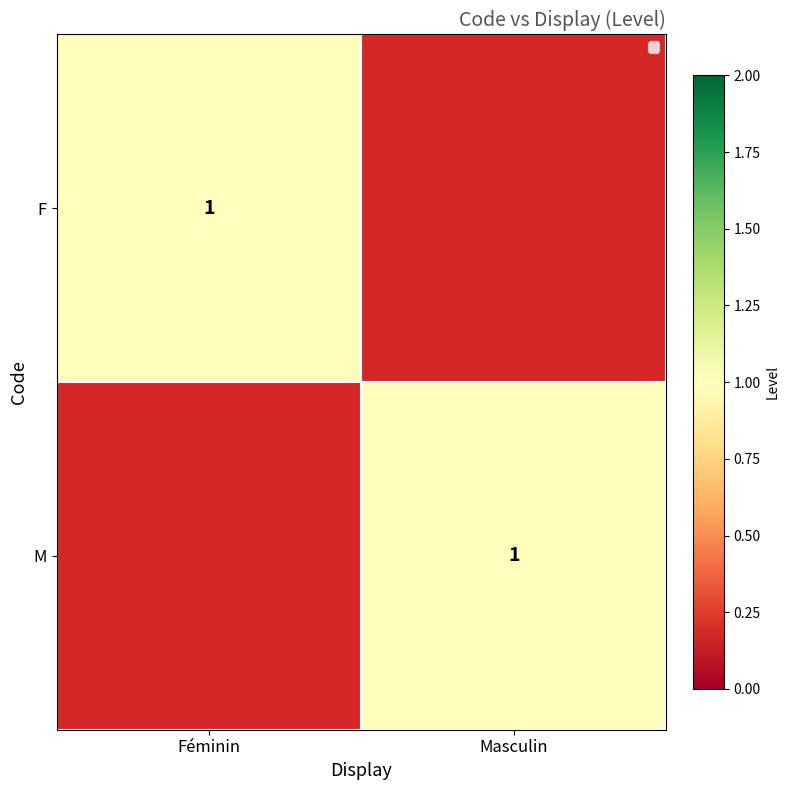

The value of F at Féminin is 1. True or false?

True